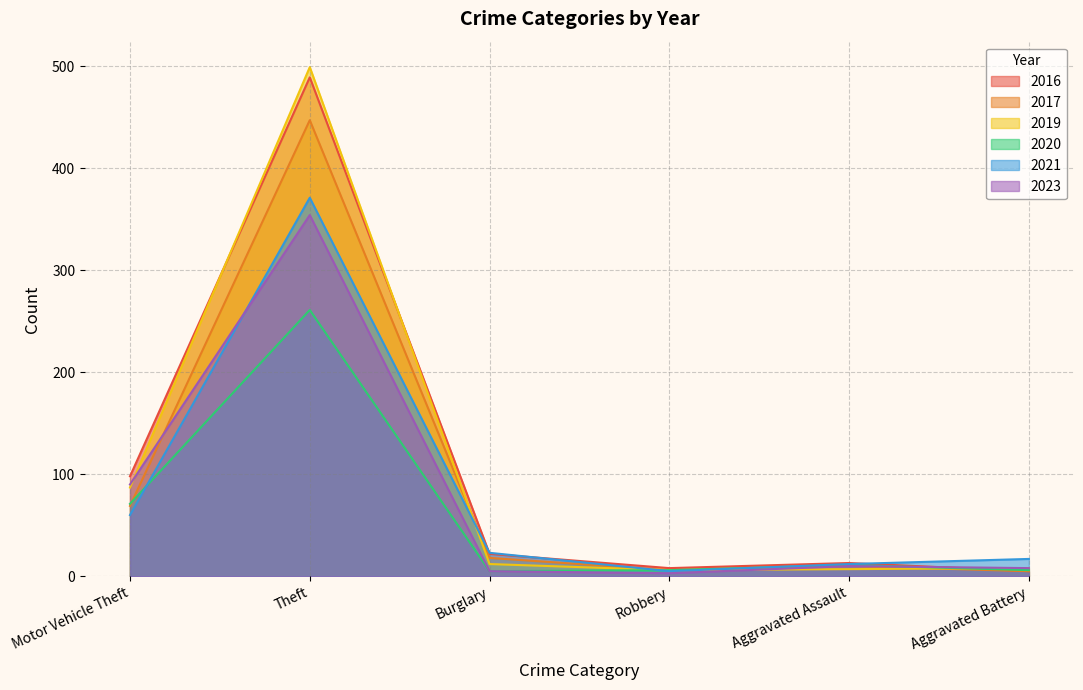

Which series has the widest spread of values?

2019